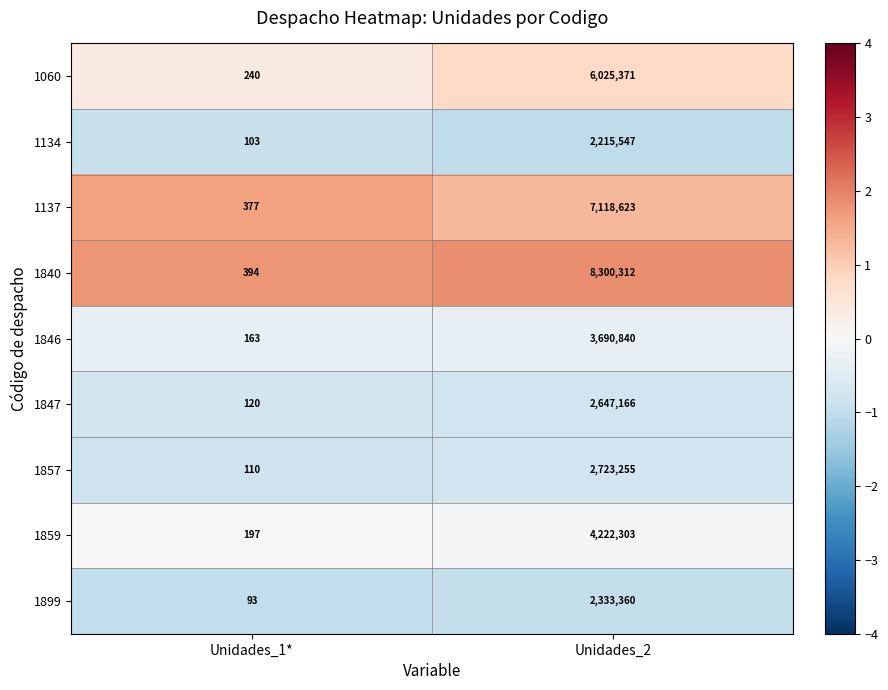

Read the 1847 value at Unidades_1*.

120